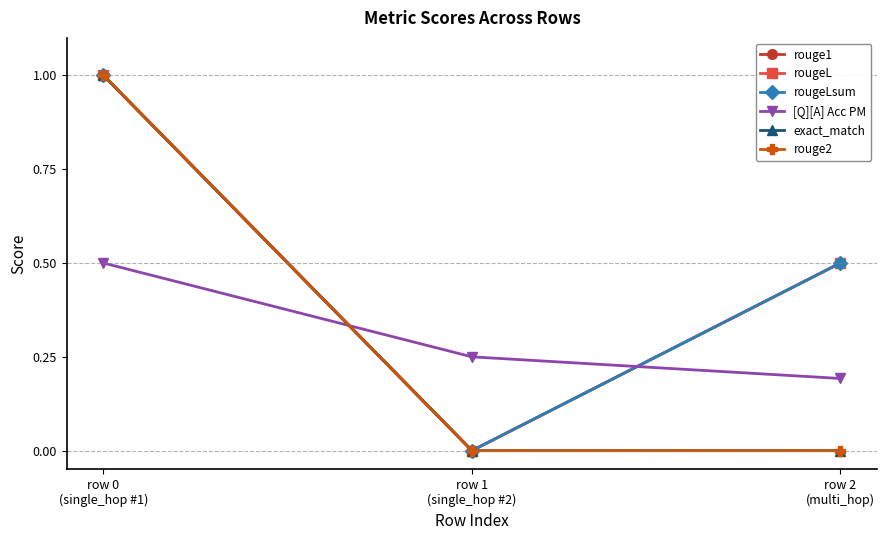

What is the difference between the highest and lowest values at row 1
(single_hop #2)?

0.2